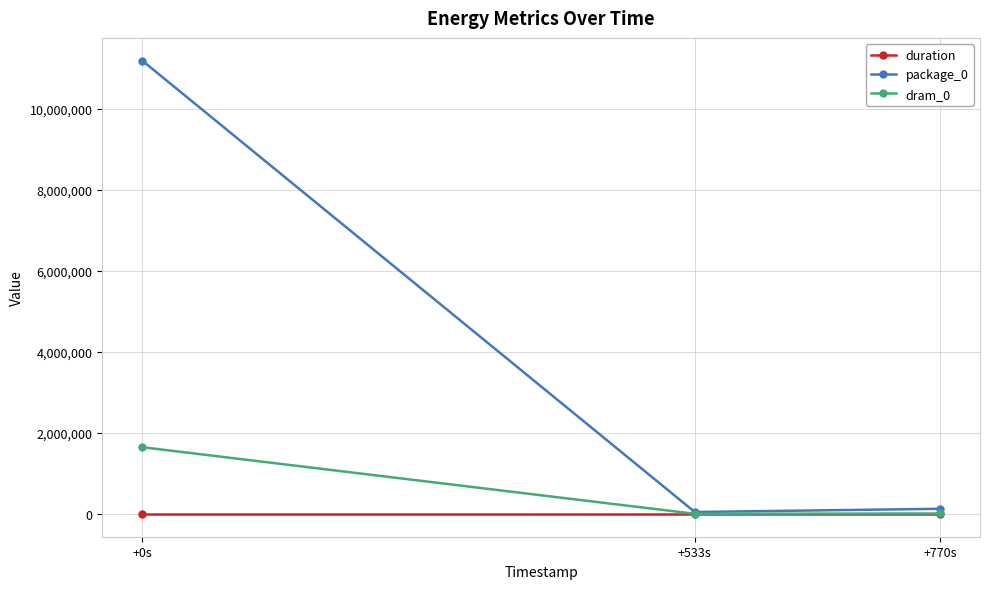

Read the dram_0 value at +533s.

6164.0